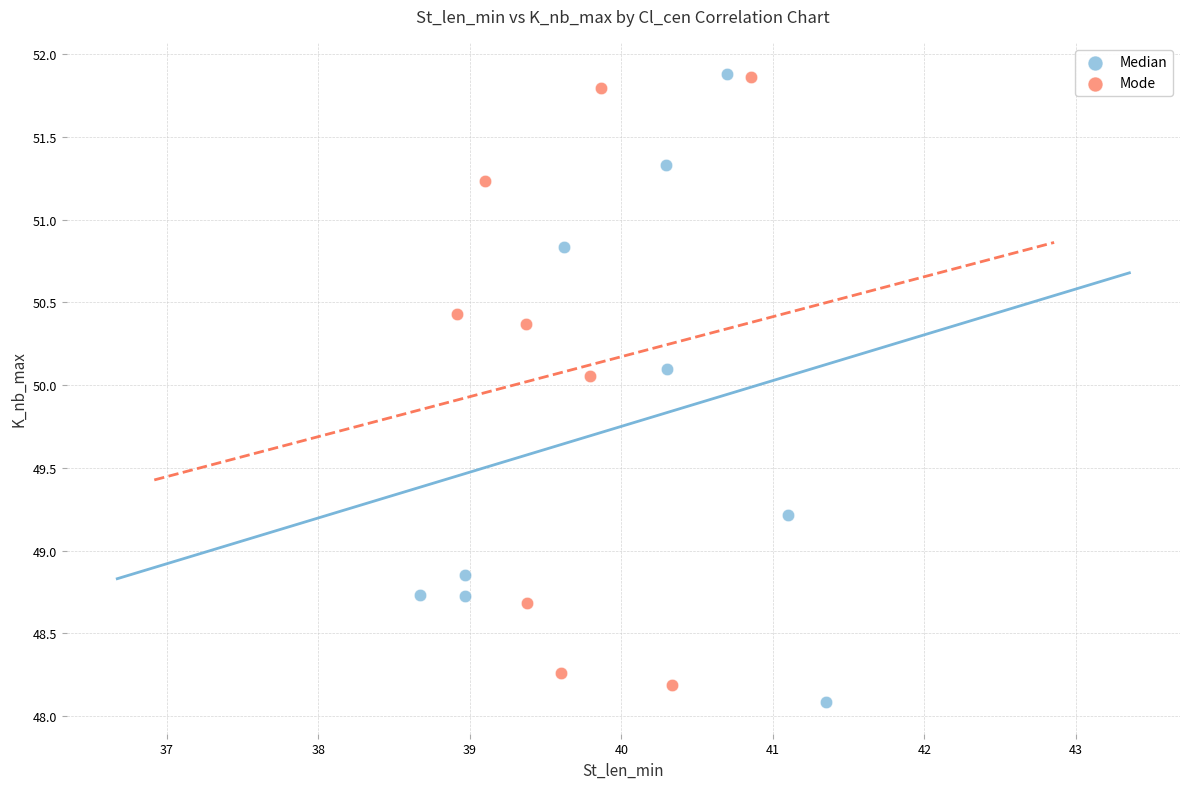

What are all the series names shown in the legend?

Median, Mode